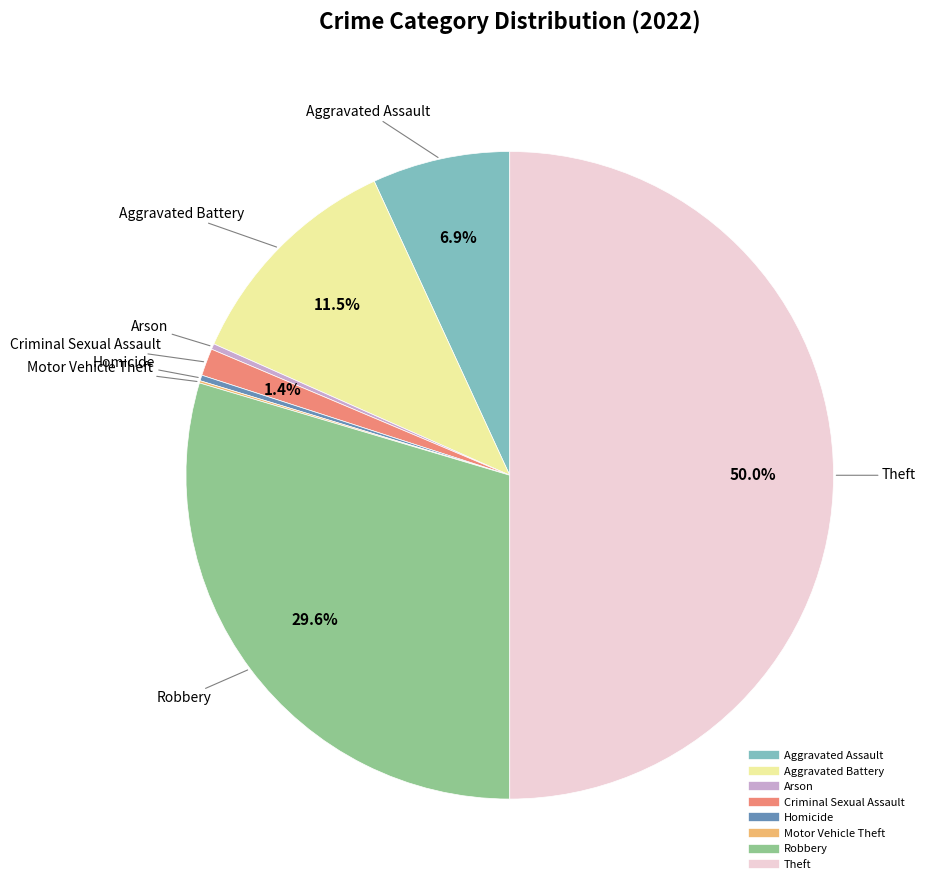

Between Homicide and Criminal Sexual Assault, which is larger?

Criminal Sexual Assault